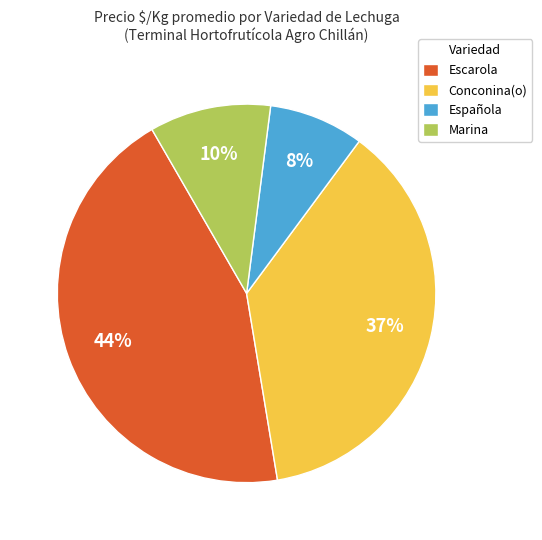

Do Escarola and Española together represent more than half of the pie?

Yes